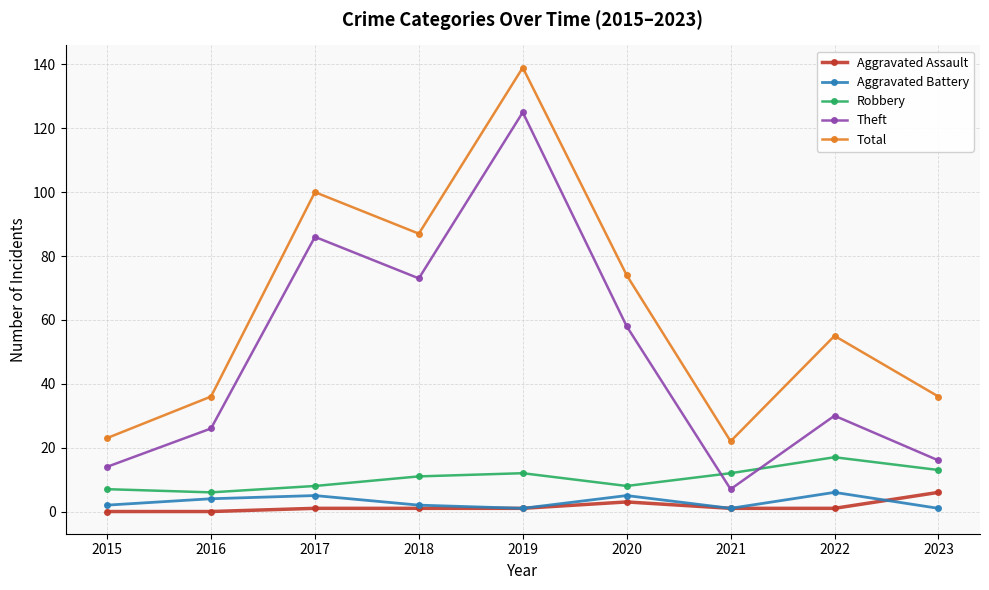

True or false: Total has more than 1 points higher than both neighbors.

True